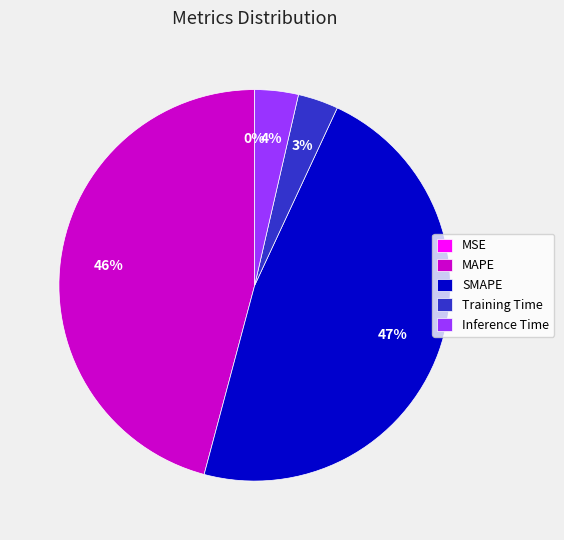

Between Inference Time and MAPE, which is larger?

MAPE